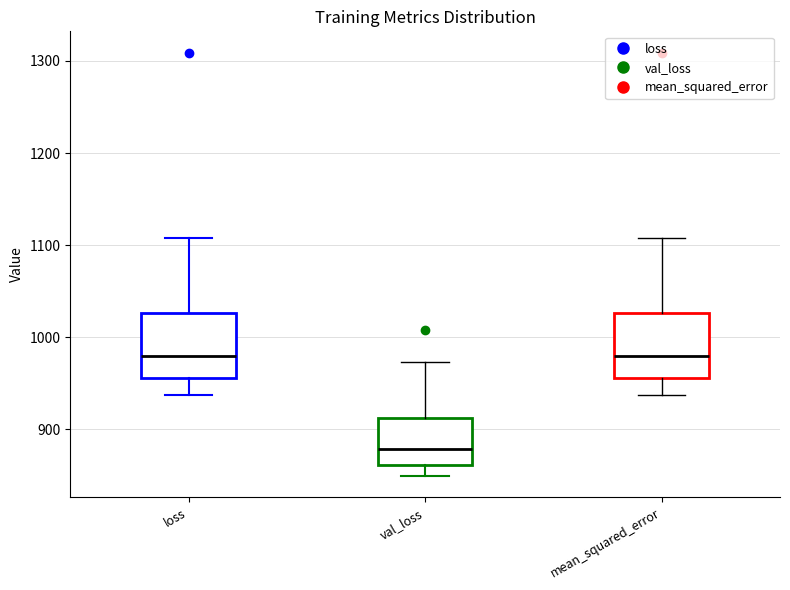

Reading left to right, transcribe this box plot: for each box, give where its median line is, the range the box spans, and where its two whiskers end, as read against the y-axis. The values are not printed on the chart, so give them approximately, as read against the axis.

loss: median 980, box 960 to 1030, whiskers 940 to 1110
val_loss: median 880, box 860 to 910, whiskers 850 to 970
mean_squared_error: median 980, box 960 to 1030, whiskers 940 to 1110